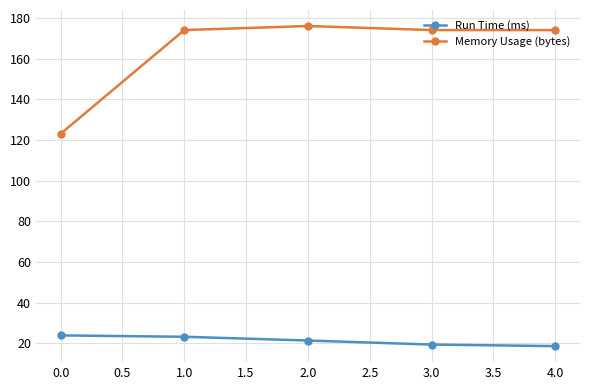

What is the sum of all Run Time (ms) values?

106.4